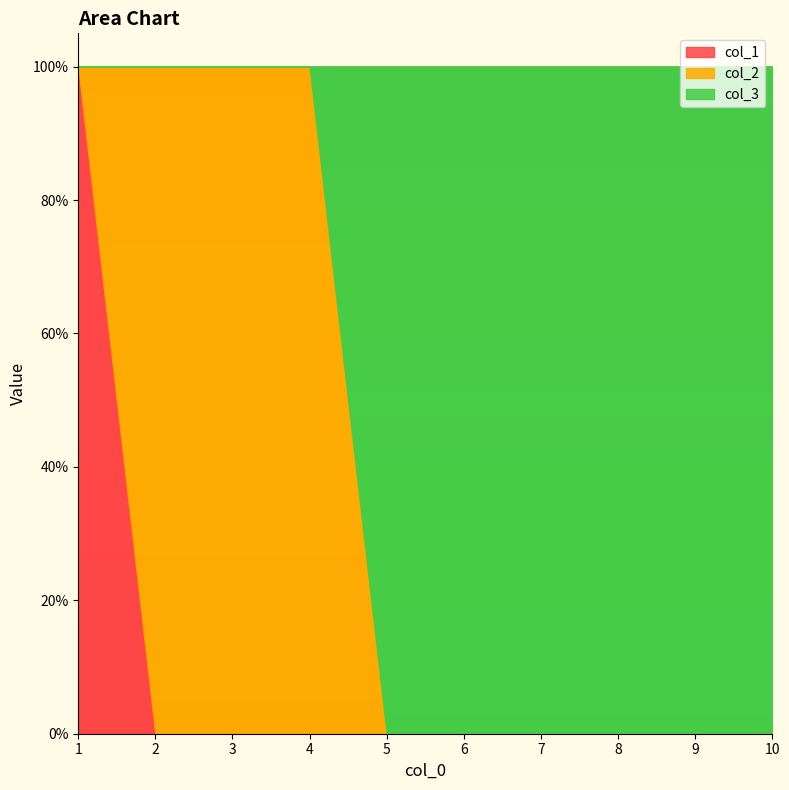

The col_2 series shows 1 at 3. True or false?

True